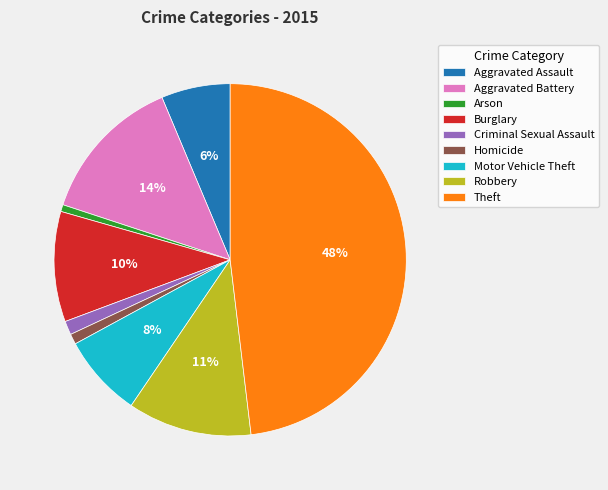

What percentage is the Arson slice, to the nearest percent?

1%